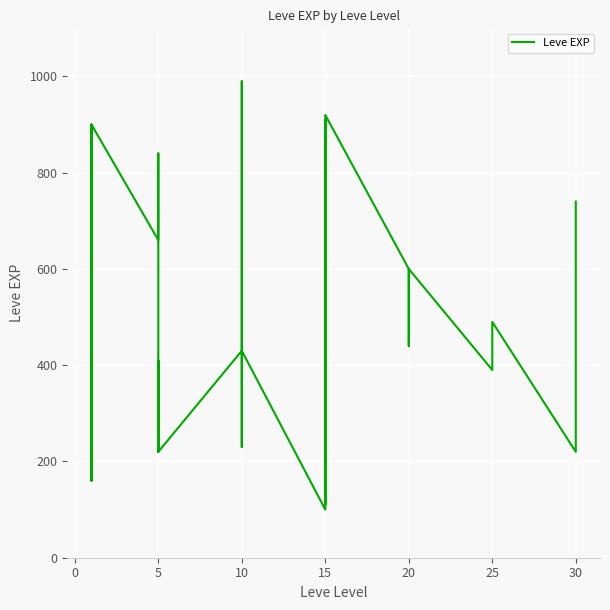

Approximately how many times larger is the value at 10 compared to 5?

1.0